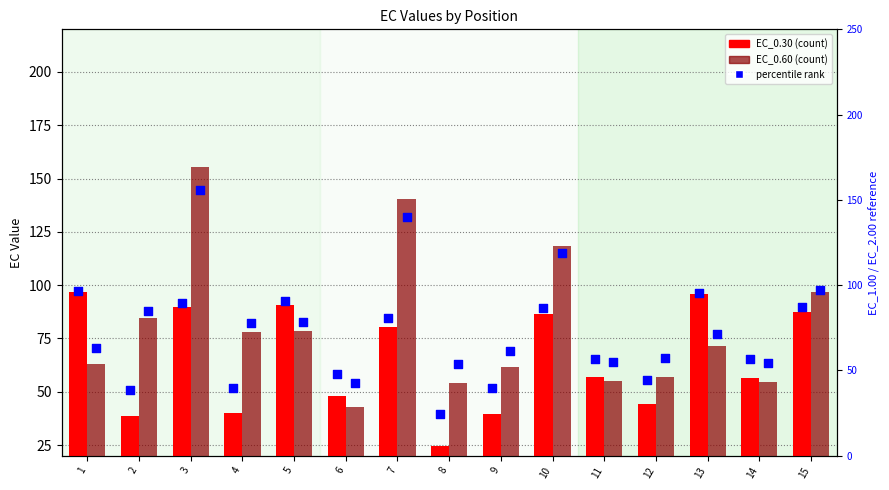

Which series reaches the maximum Y coordinate?

EC_0.60 pct